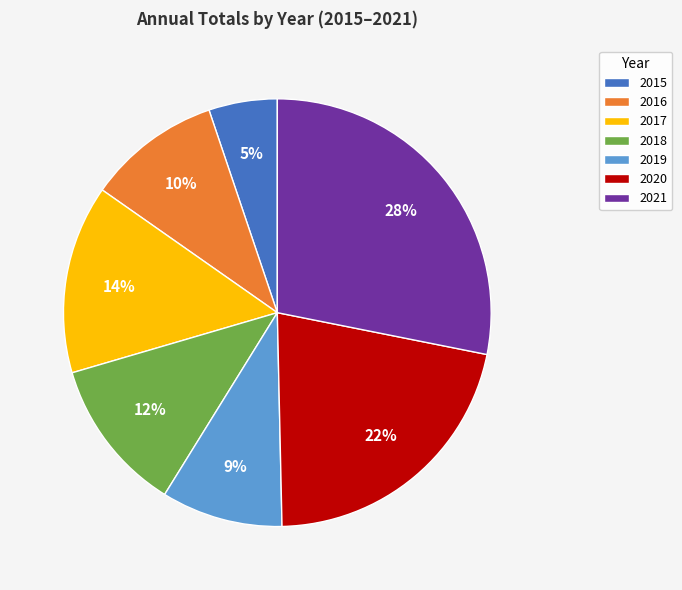

To the nearest percent, what is the difference between the 2019 and 2017 slice percentages?

5%